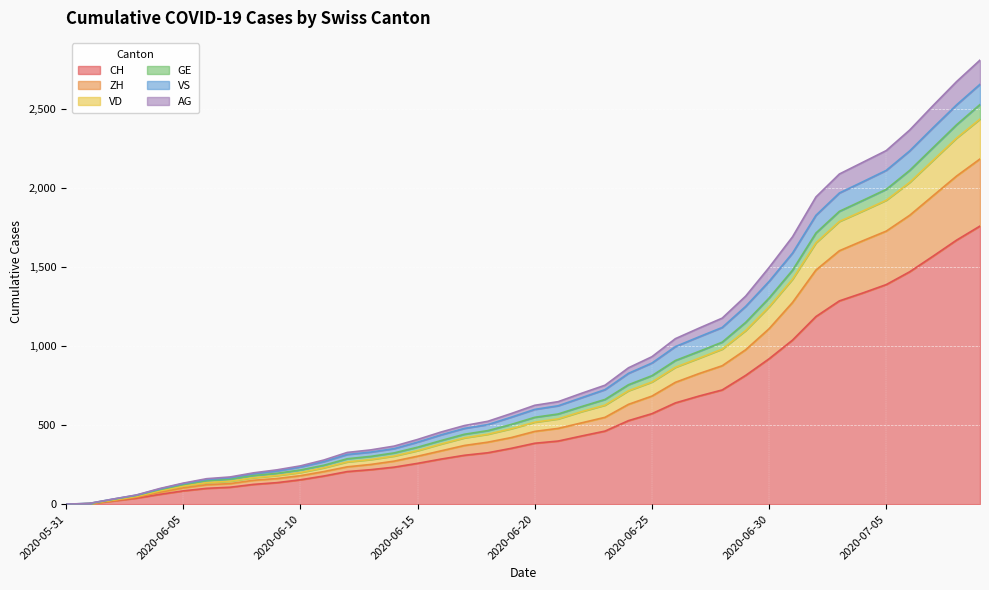

True or false: CH and ZH cross at least once.

False